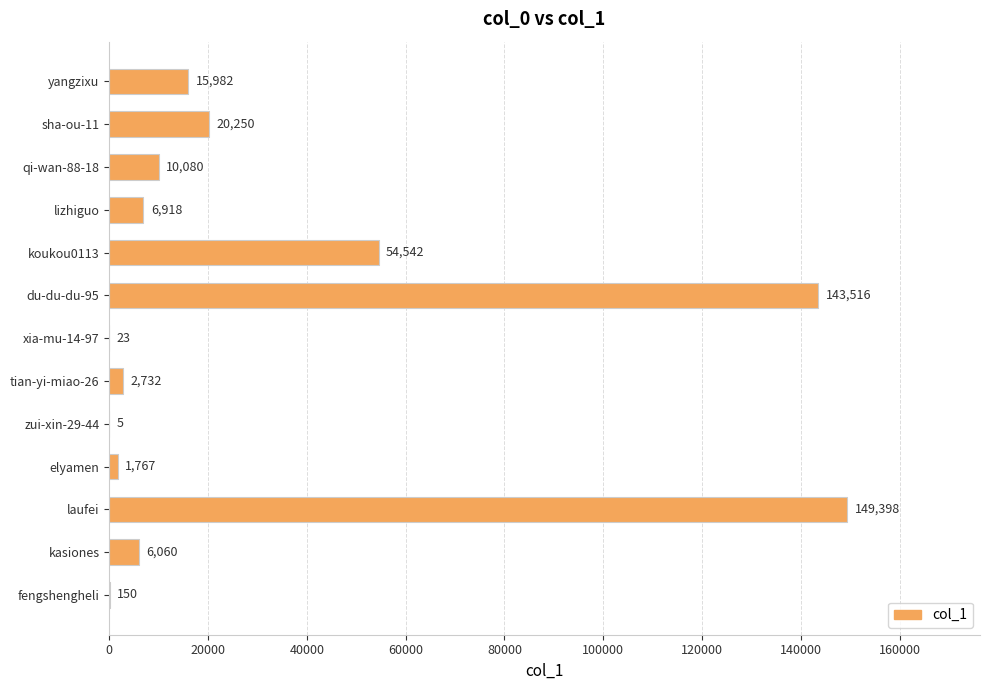

What is the sum of the values at zui-xin-29-44 and yangzixu?

15987